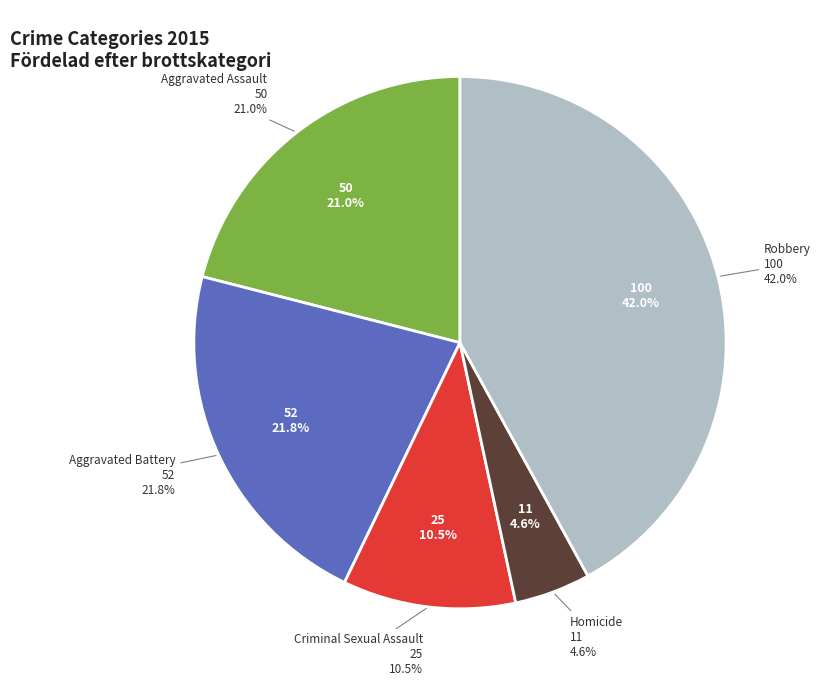

To the nearest percent, what is the difference between the Robbery and Aggravated Battery slice percentages?

20%